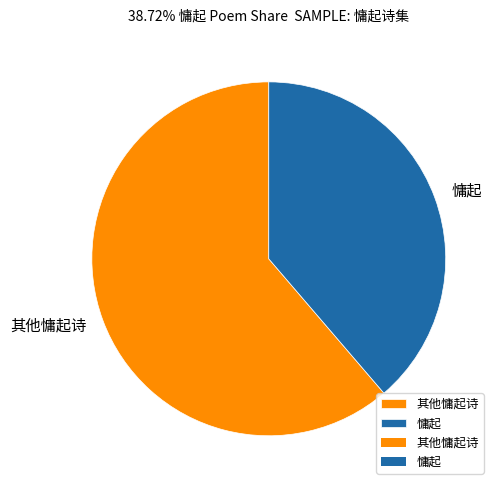

Is it true that 慵起 is 45% of the pie?

False